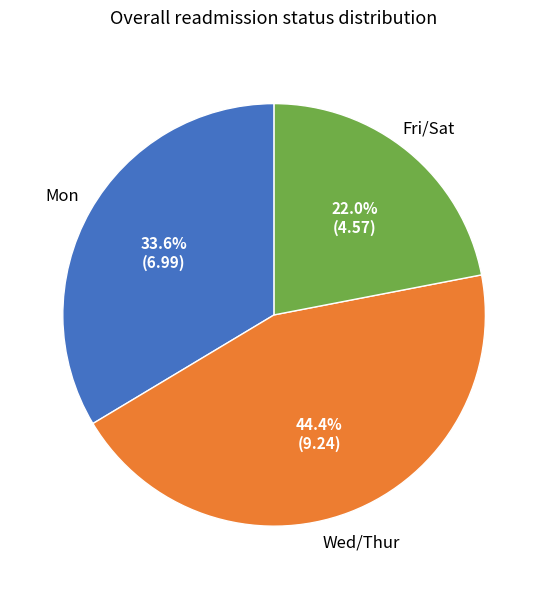

Is there a majority slice in this chart?

No